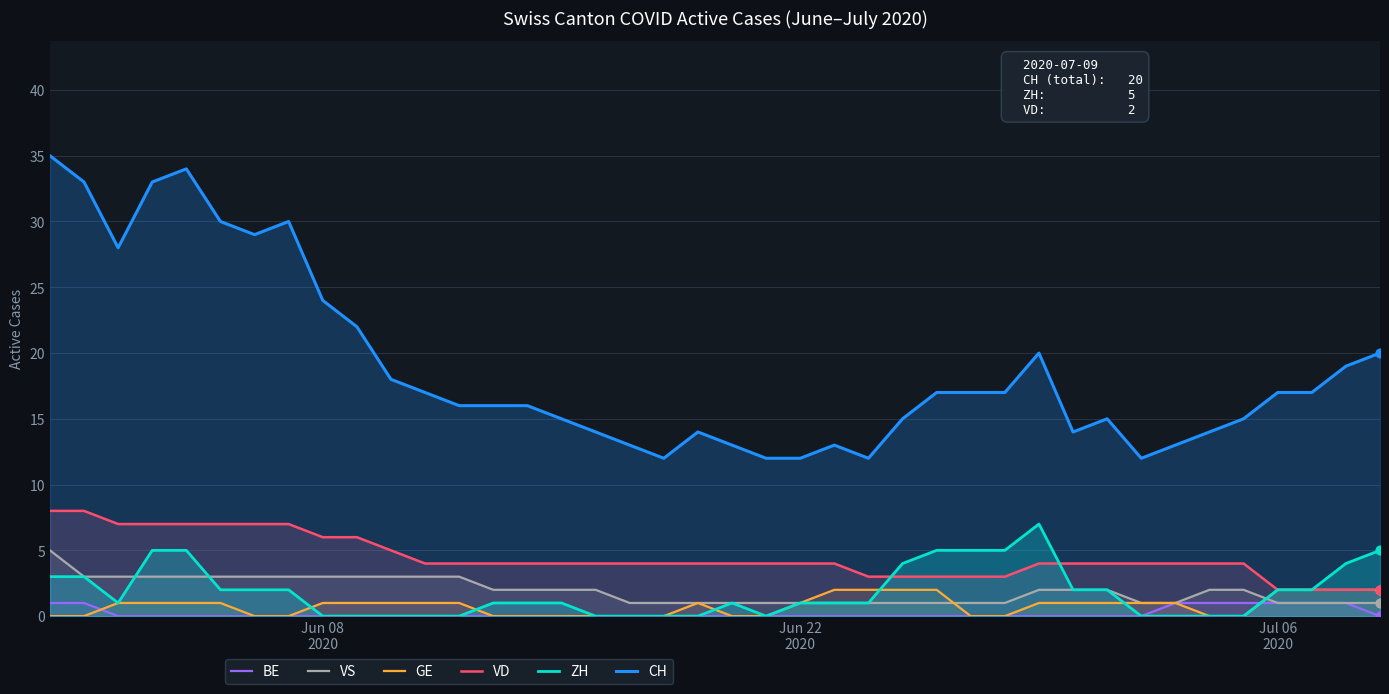

Which series has the largest total across all categories?

CH